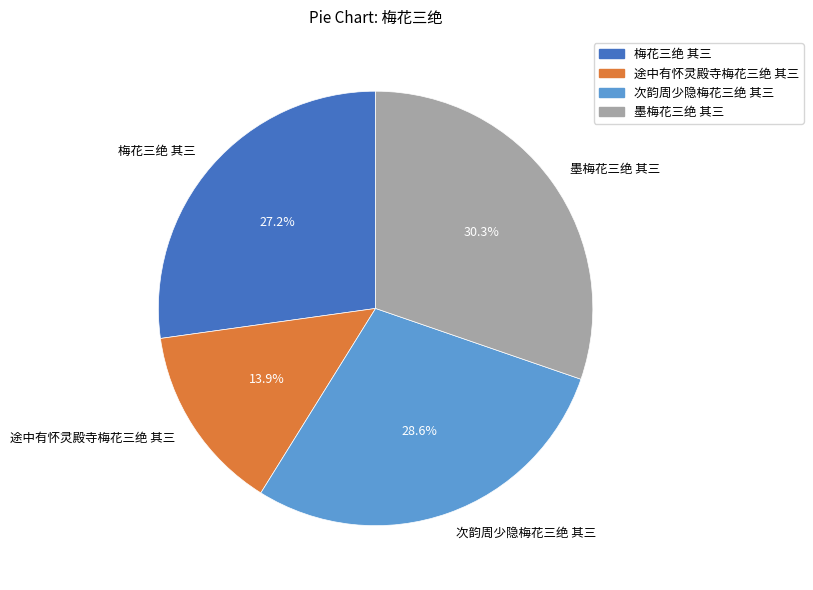

Which category has the biggest portion of the pie?

墨梅花三绝 其三